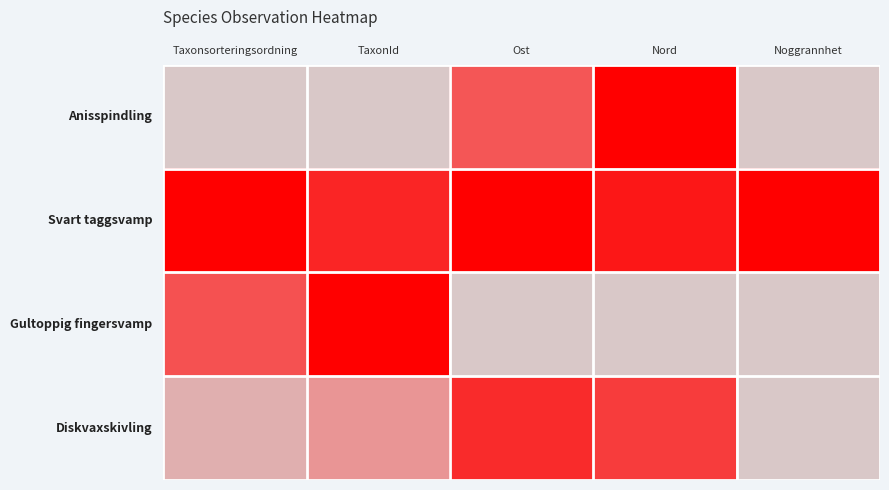

What is the spread (max minus min) of values at Taxonsorteringsordning?

1.0